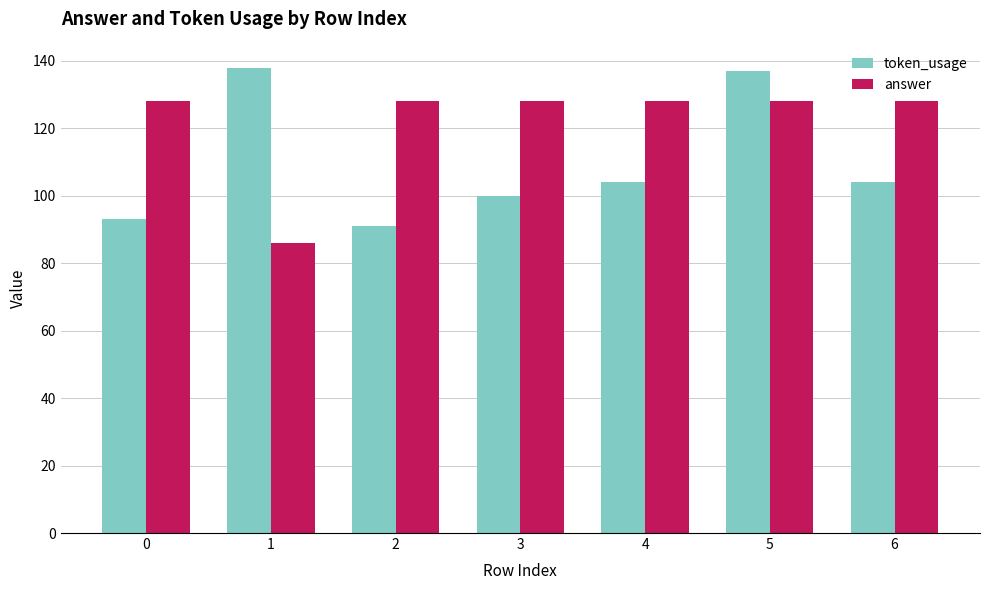

What is the minimum value shown in the chart?

86